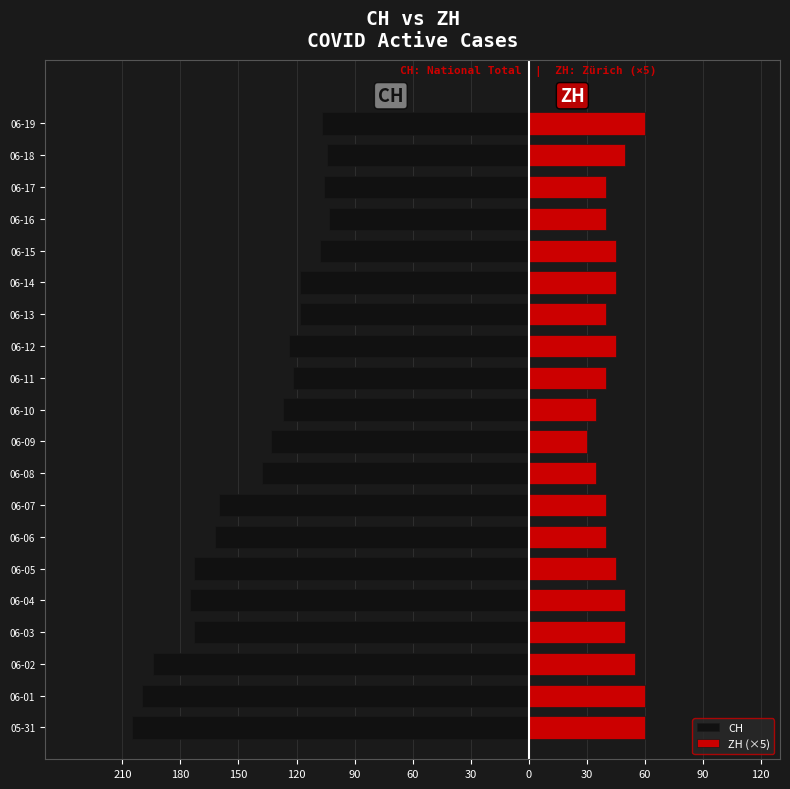

Reading left to right, list all the values displayed in this chart.

CH: -205	-200	-194	-173	-175	-173	-162	-160	-138	-133	-127	-122	-124	-118	-118	-108	-103	-106	-104	-107
ZH (×5): 60	60	55	50	50	45	40	40	35	30	35	40	45	40	45	45	40	40	50	60